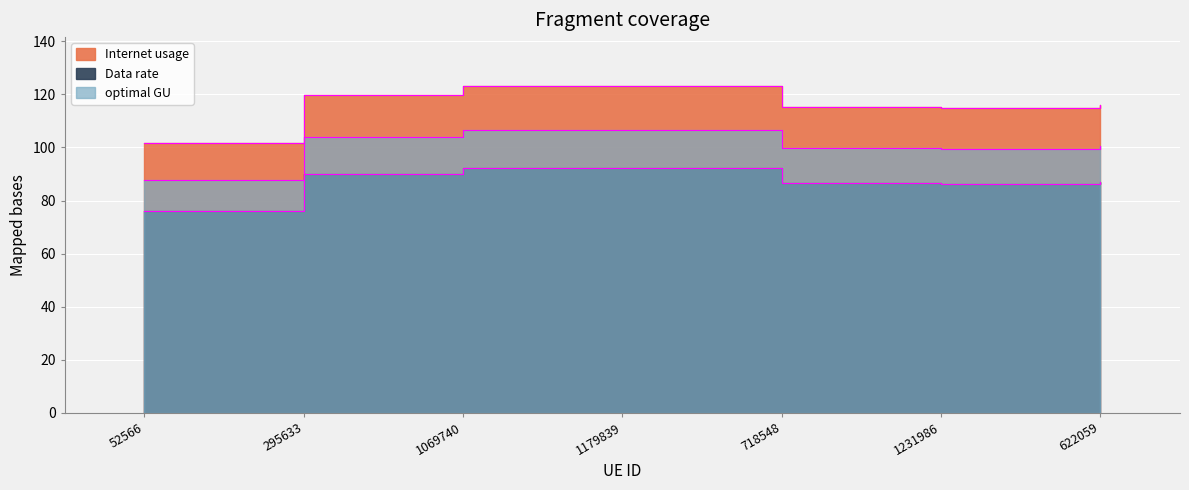

How many data points does each series have?

7